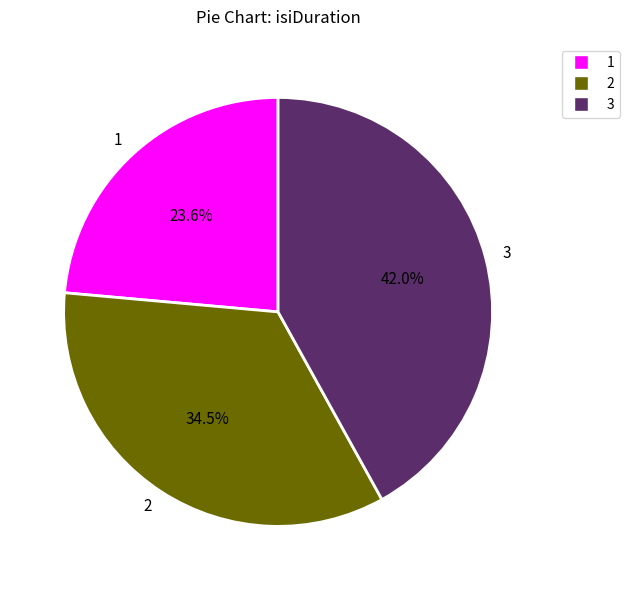

What is the ratio of the value at 1 to the value at 3?

0.6